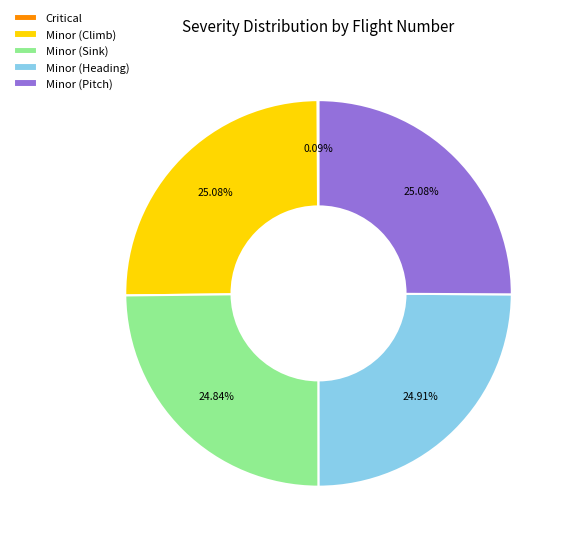

Does any single category account for the majority?

No